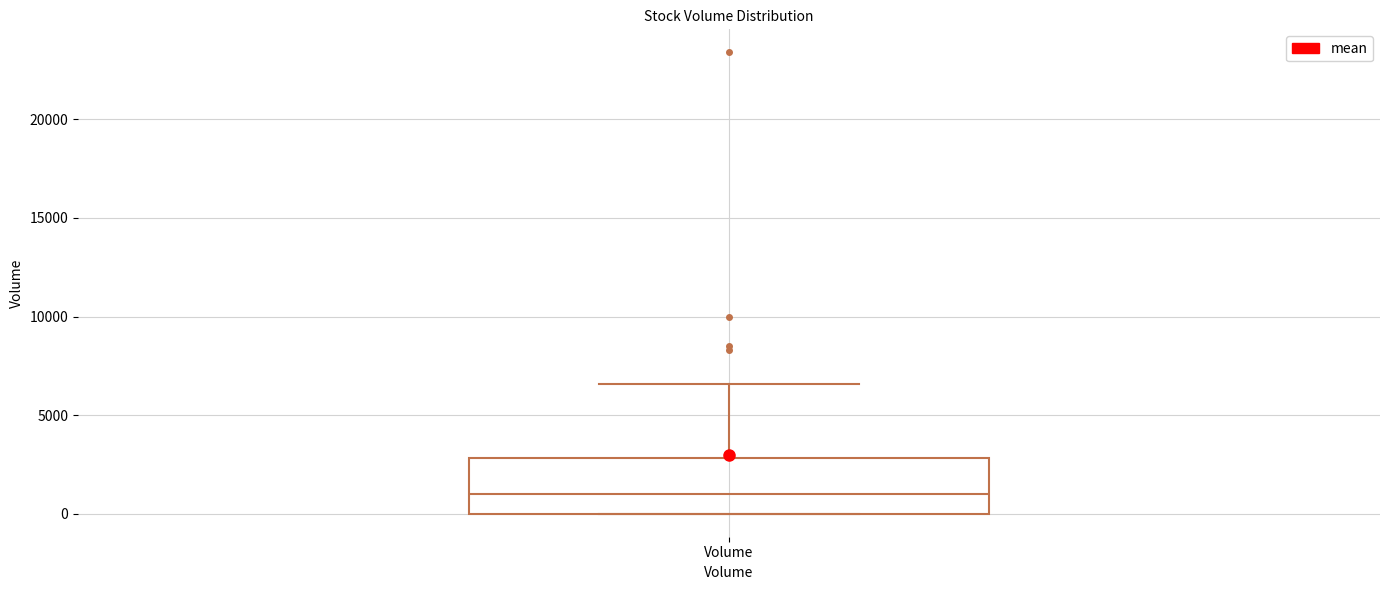

Read this box plot against the y-axis: the position of the median line, the range covered by the box, and the ends of both whiskers. The values are not printed on the chart, so give them approximately, as read against the axis.

median 1000, box 0 to 3000, whiskers 0 to 6500